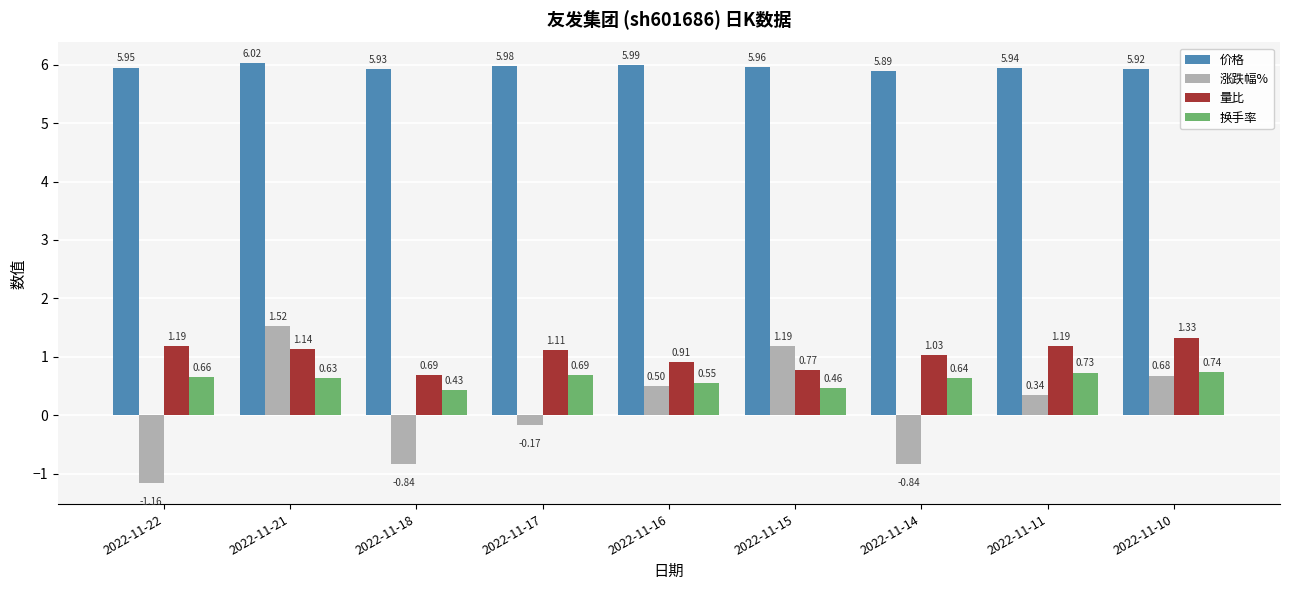

Which series has the largest total across all categories?

价格